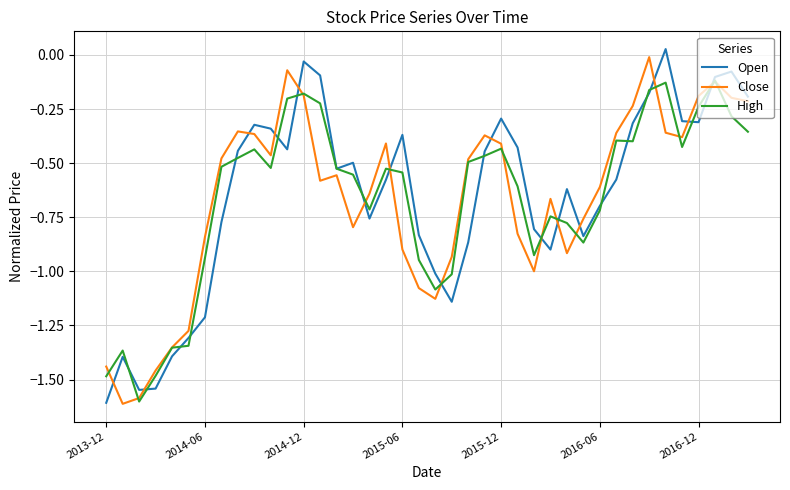

True or false: Open and Close cross at least once.

True